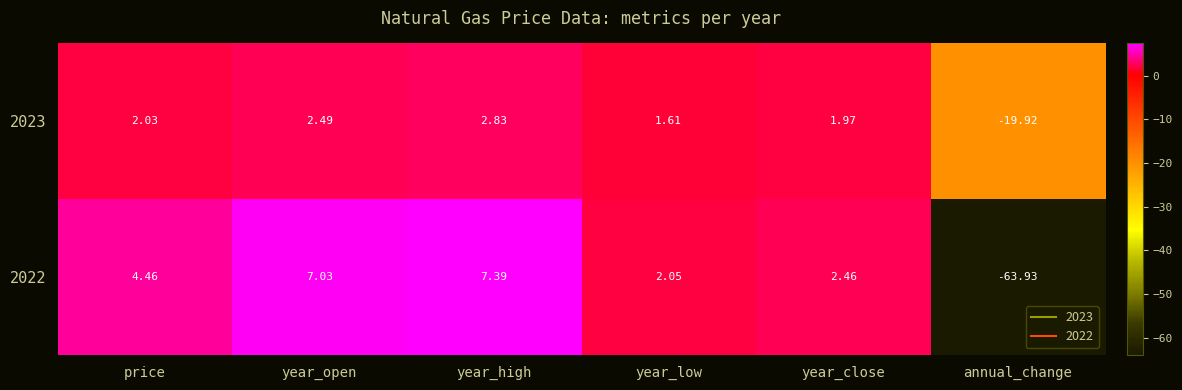

Where does the 2023 series first go above 2?

price